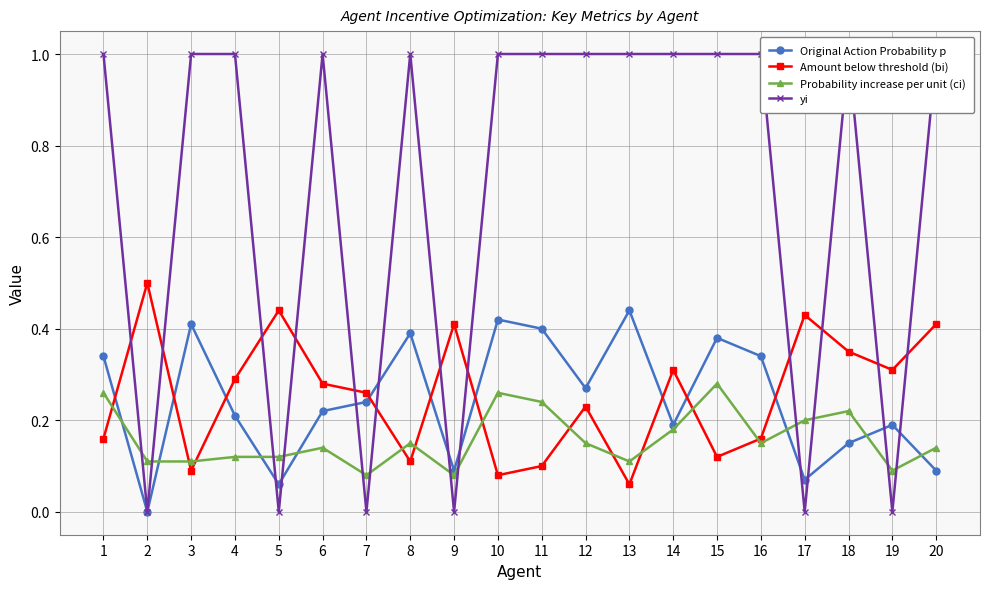

What is the total value across all series at 14?

1.7